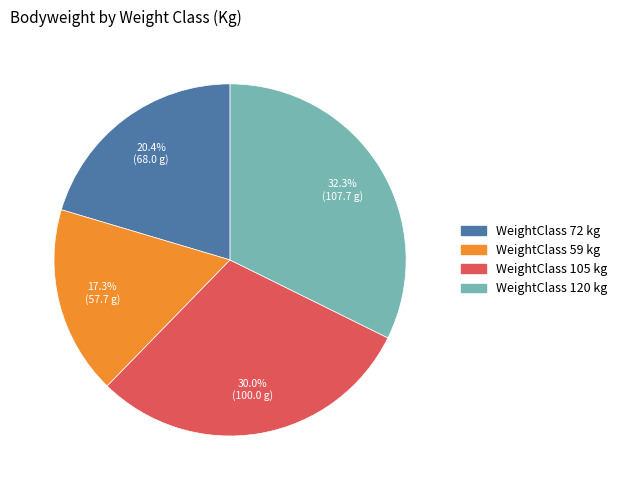

Is there any slice that represents more than half of the pie?

No